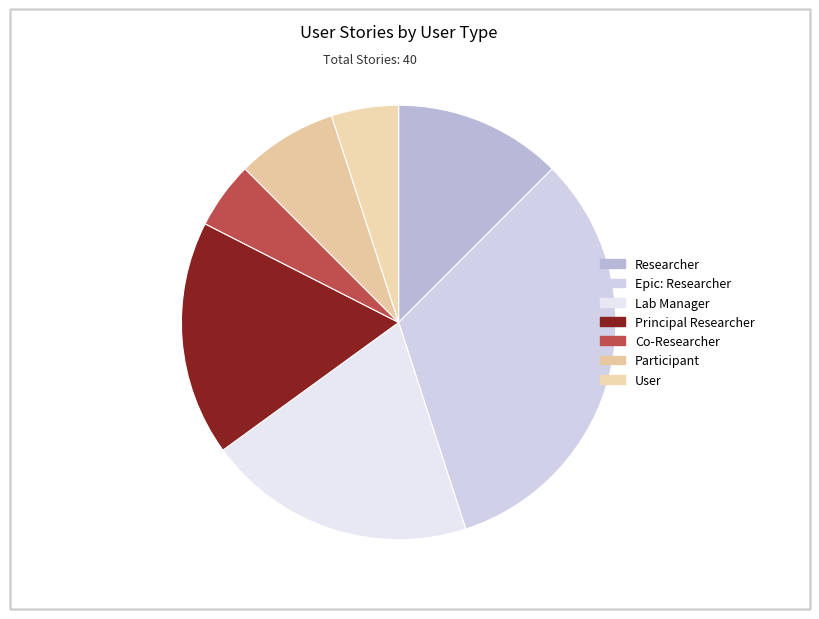

Is there any slice that represents more than half of the pie?

No